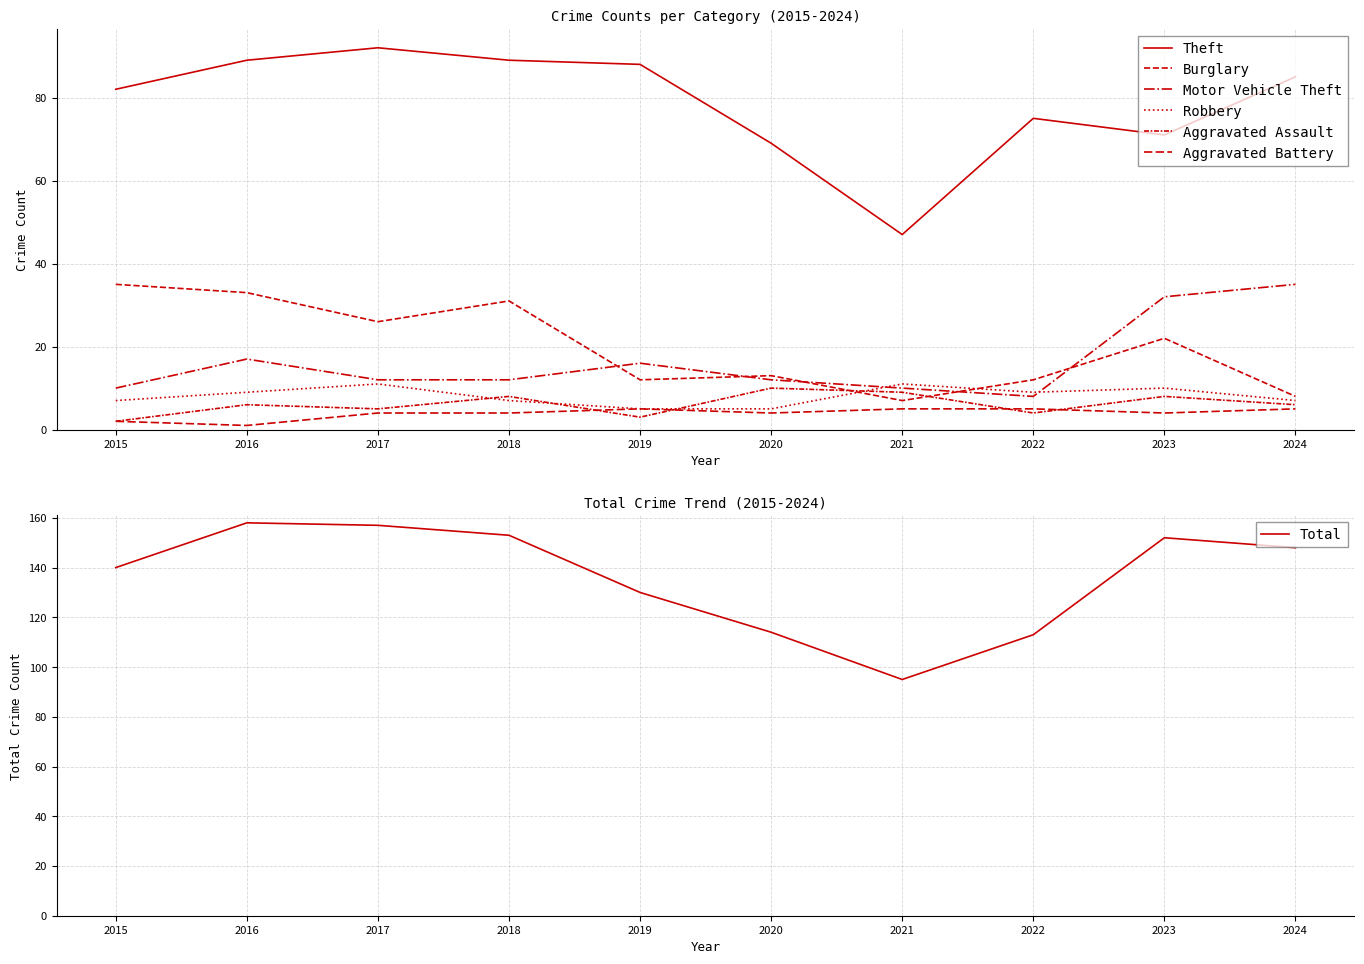

At which category does Aggravated Battery reach its first local peak?

2019